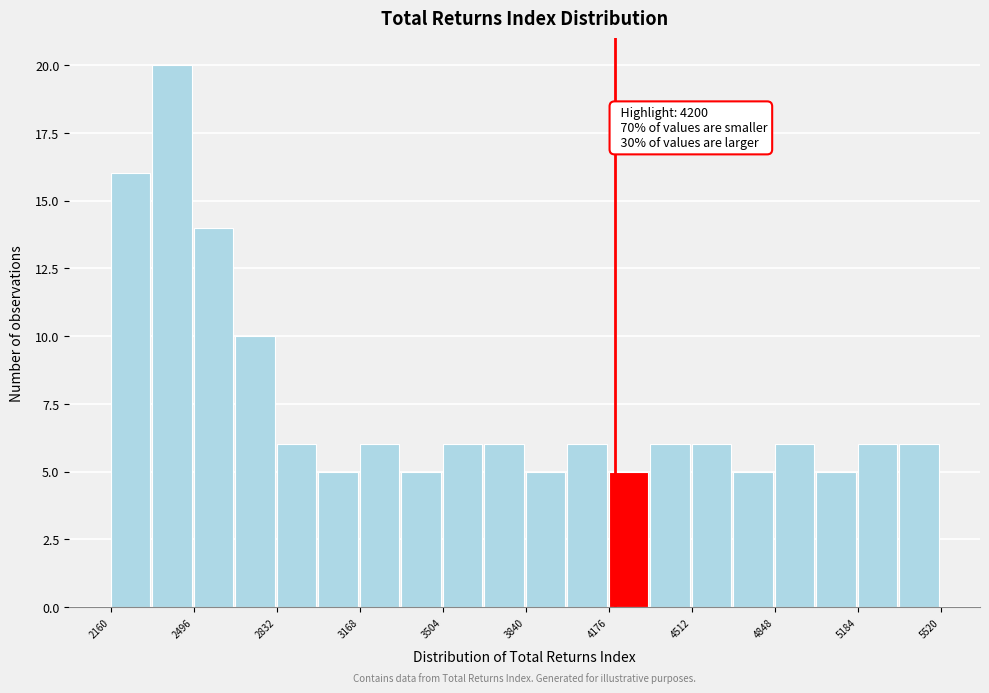

Around what value on the x-axis is the tallest bar? Give the approximate position of its centre, as read against the axis.

2400